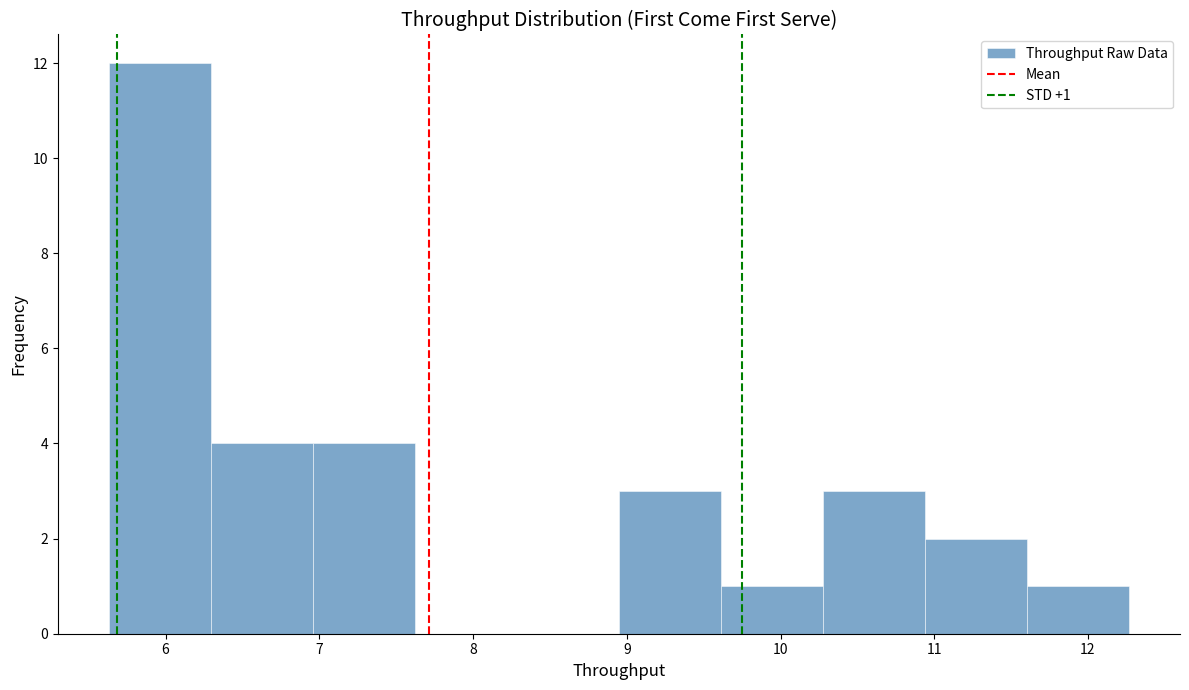

Over which range of the x-axis is the bar tallest?

5.6 to 6.3